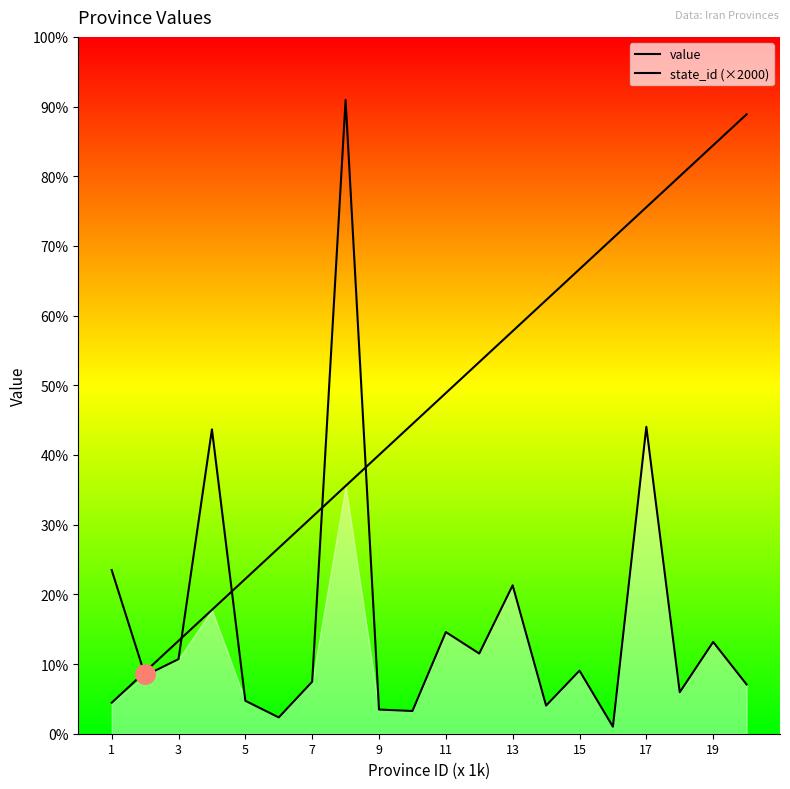

Rank the series by their average value, from highest to lowest.

state_id (×2000), value